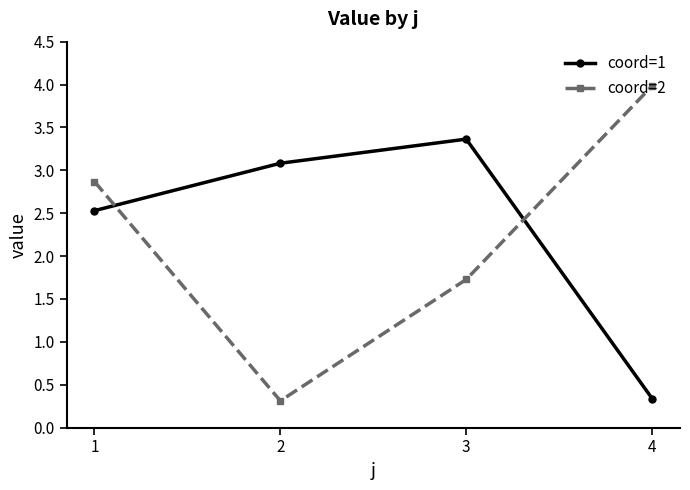

What is the sum of the coord=2 values at 3 and 4?

5.7